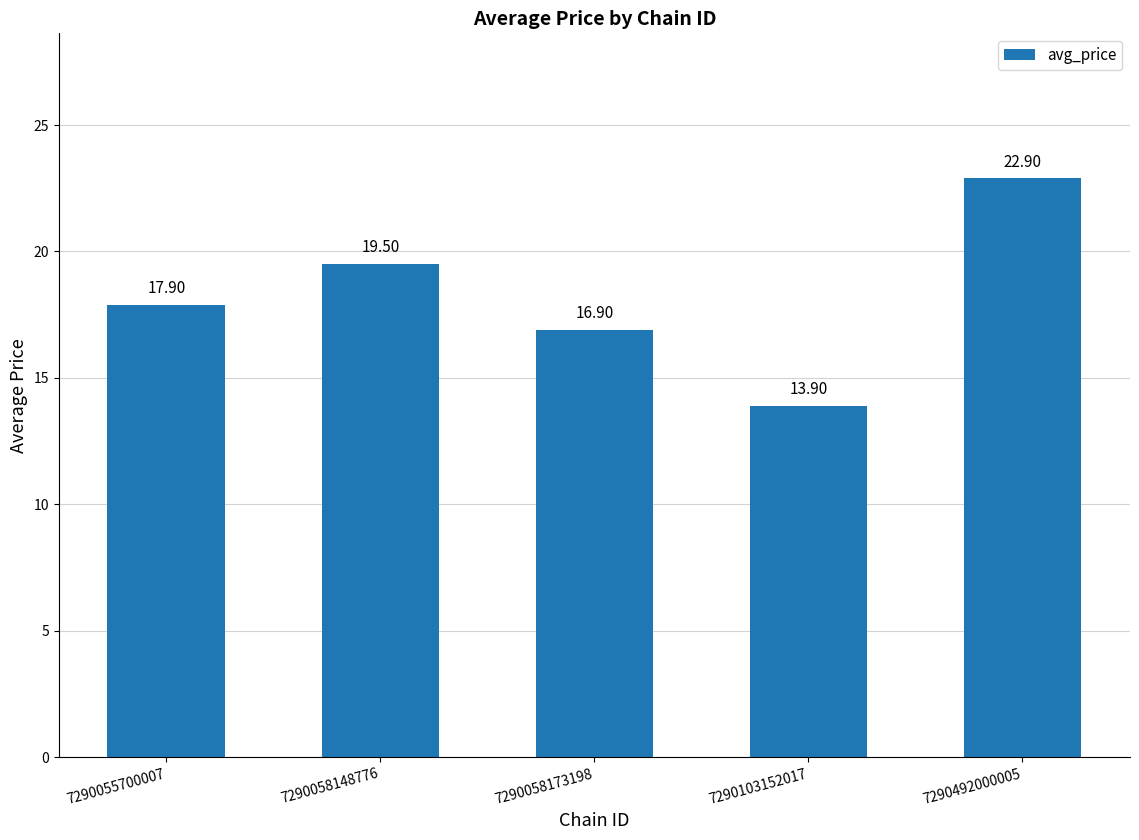

What is the ratio of the value at 7290492000005 to the value at 7290058173198?

1.4